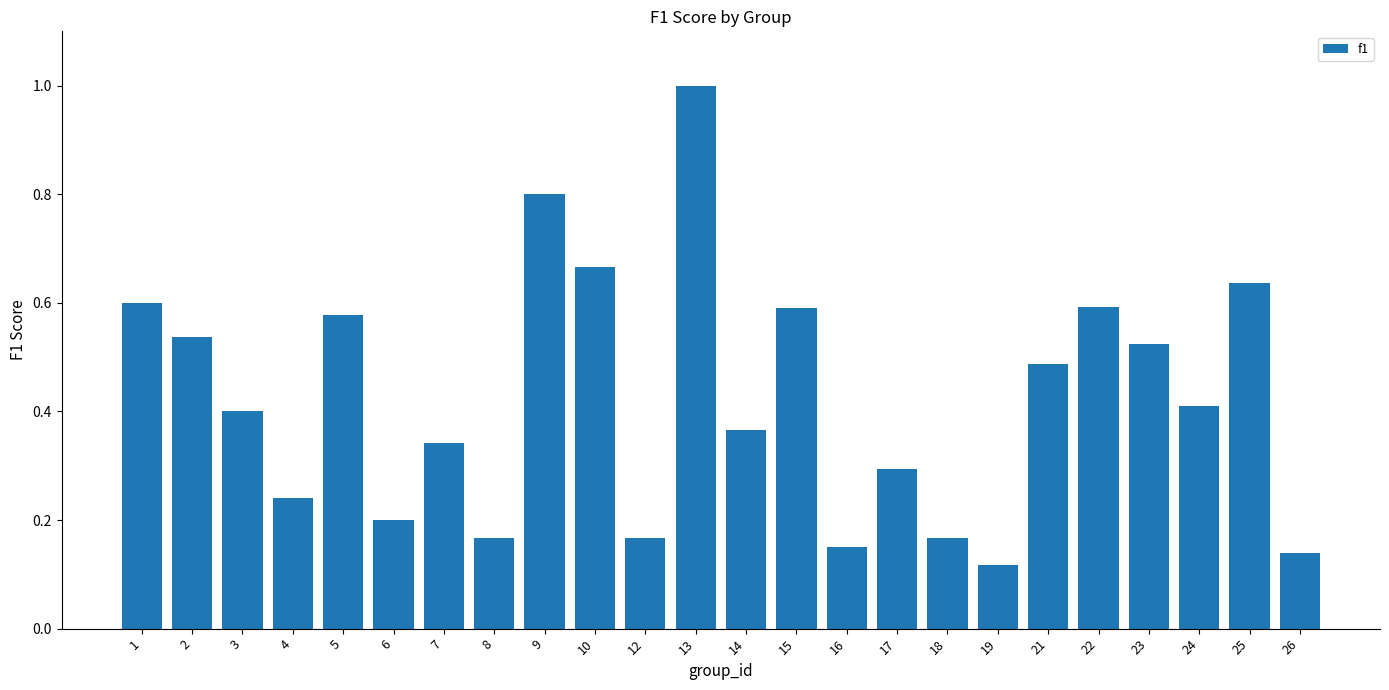

Which has a higher value, 5 or 18?

5